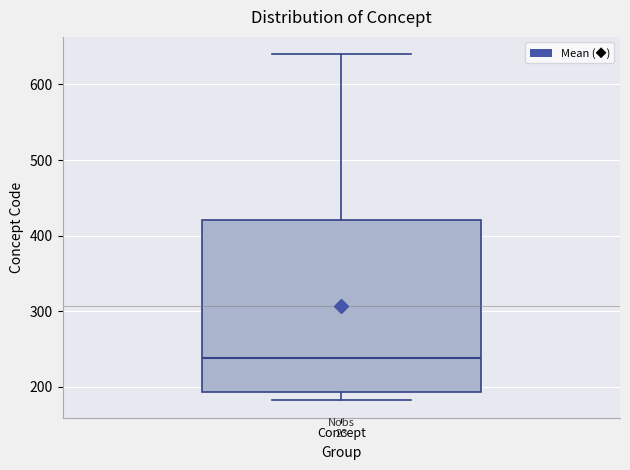

Transcribe this box plot: give where the median line is, the range the box spans, and where the two whiskers end, as read against the y-axis. The values are not printed on the chart, so give them approximately, as read against the axis.

median 240, box 190 to 420, whiskers 180 to 640